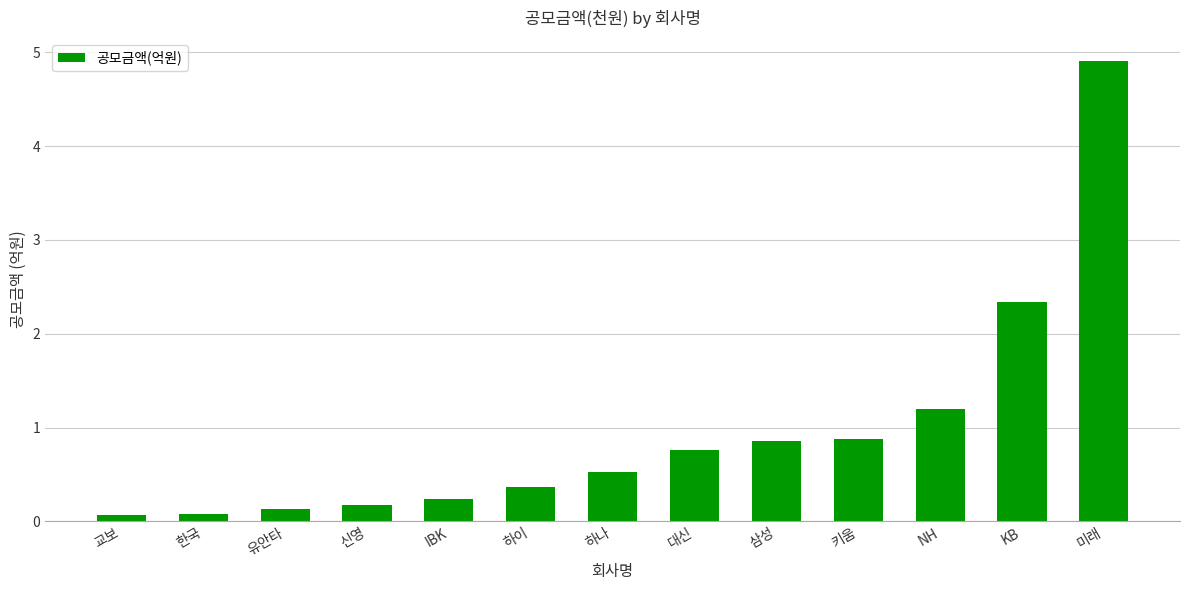

True or false: the data shows 1.2 at NH.

True